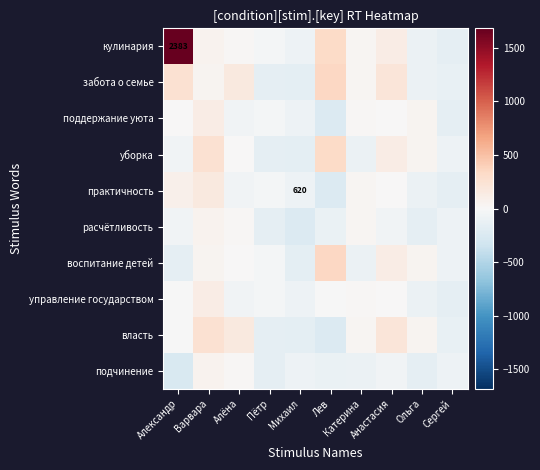

What is the sum of the подчинение values at Катерина and Алёна?

-81.9